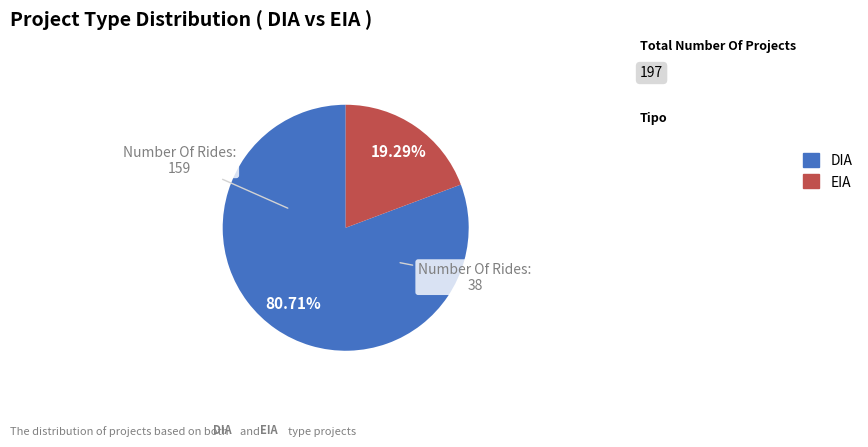

What portion of the pie excludes DIA?

19.3%